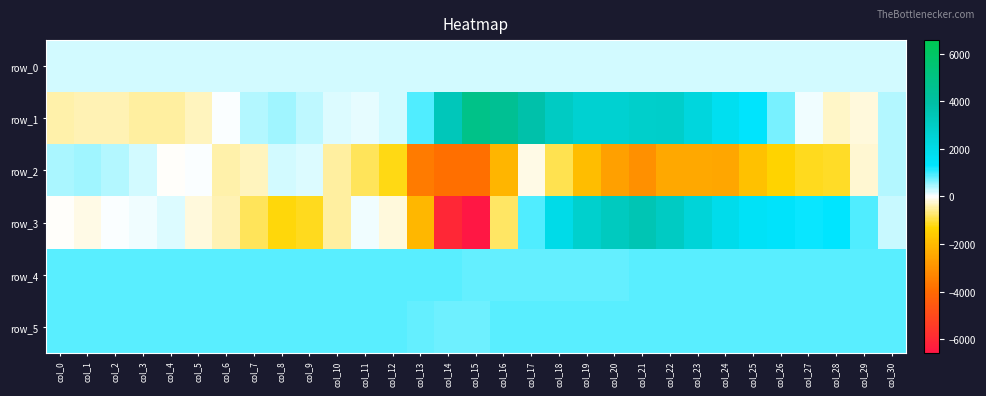

Between col_0 and col_30, which series saw the biggest shift?

row_1